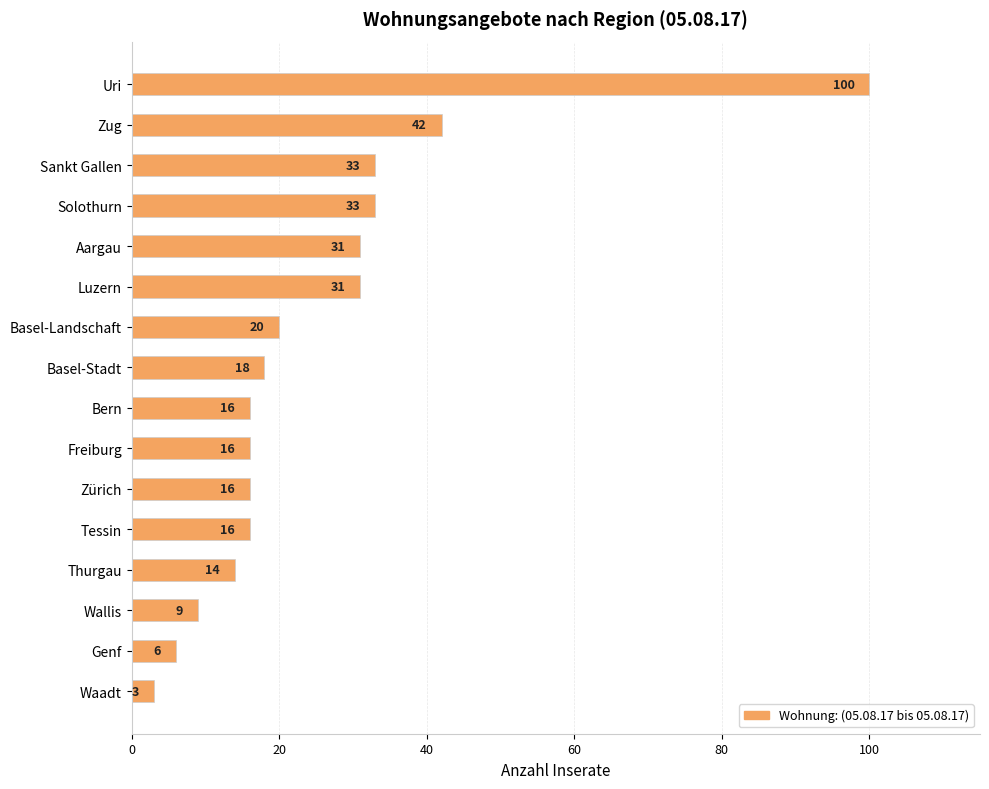

True or false: the data shows 6 at Zürich.

False